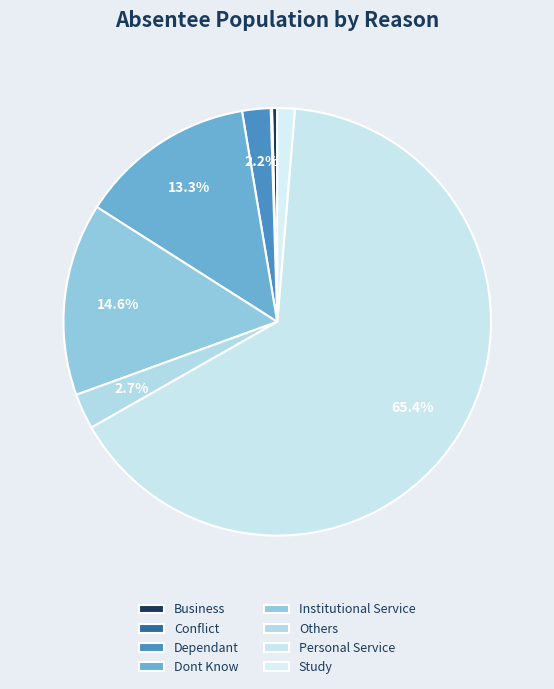

How many segments does this pie chart have?

8